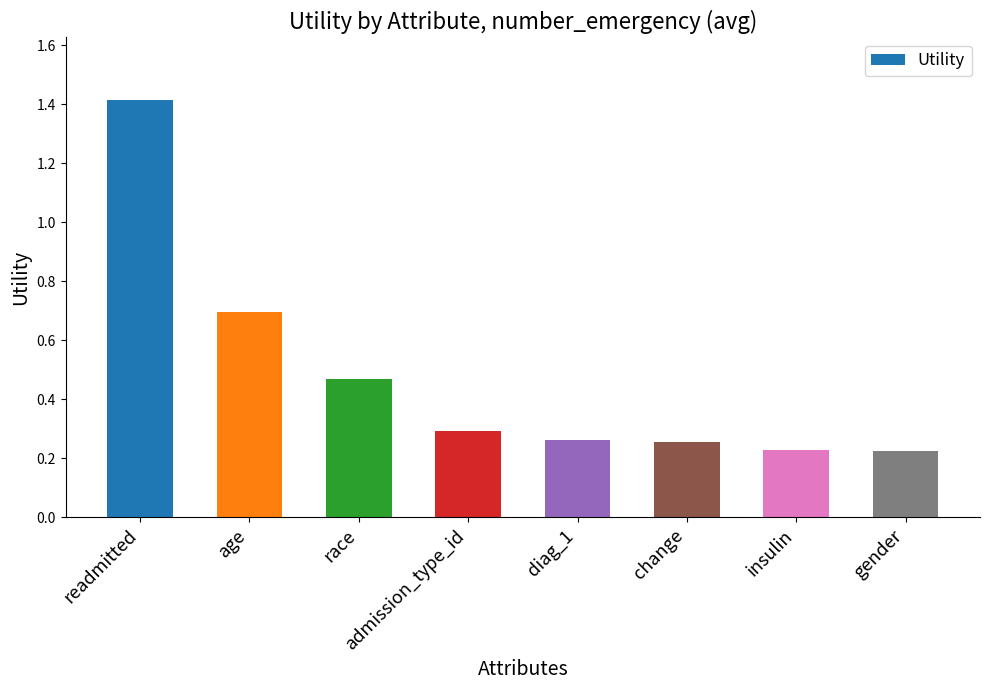

What is the difference between the values at readmitted and race?

0.9